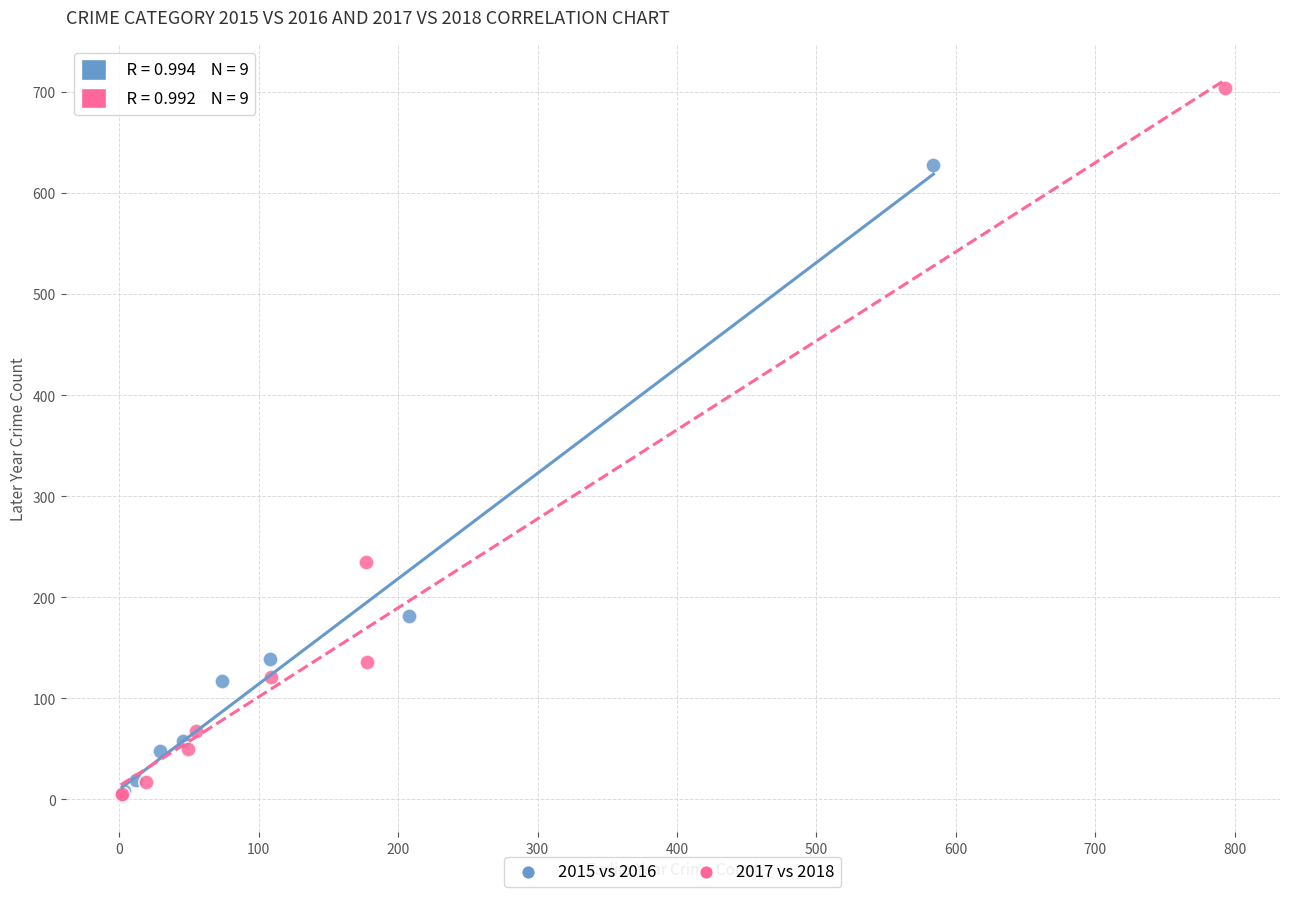

Which series reaches the maximum Y coordinate?

2017 vs 2018